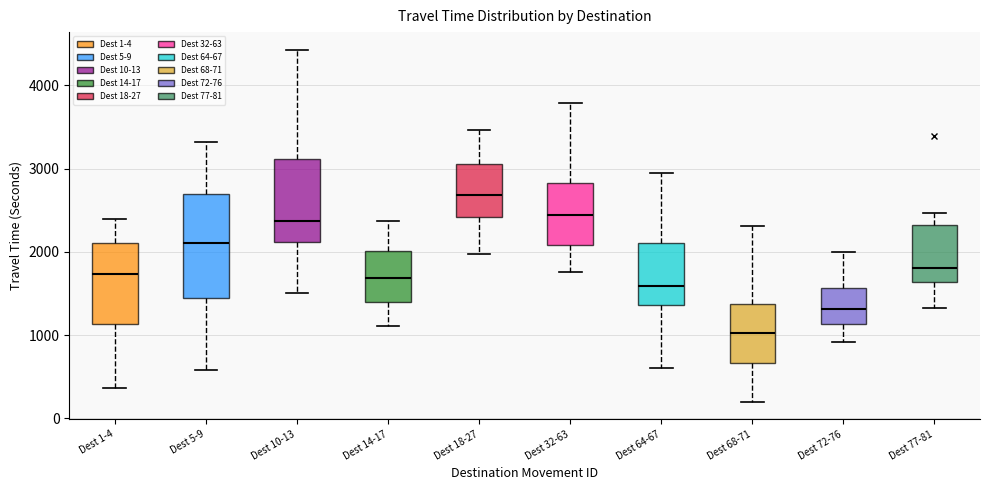

Where does the median line of the box for Dest 72-76 sit on the y-axis? The values are not printed on the chart, so give them approximately, as read against the axis.

1300